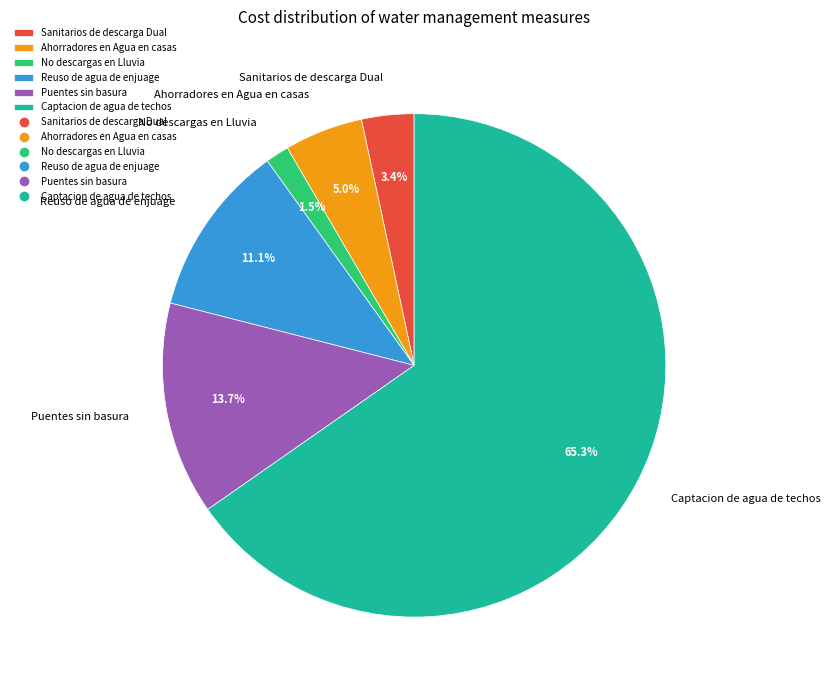

Combined, what portion of the pie is Puentes sin basura and No descargas en Lluvia?

15.2%